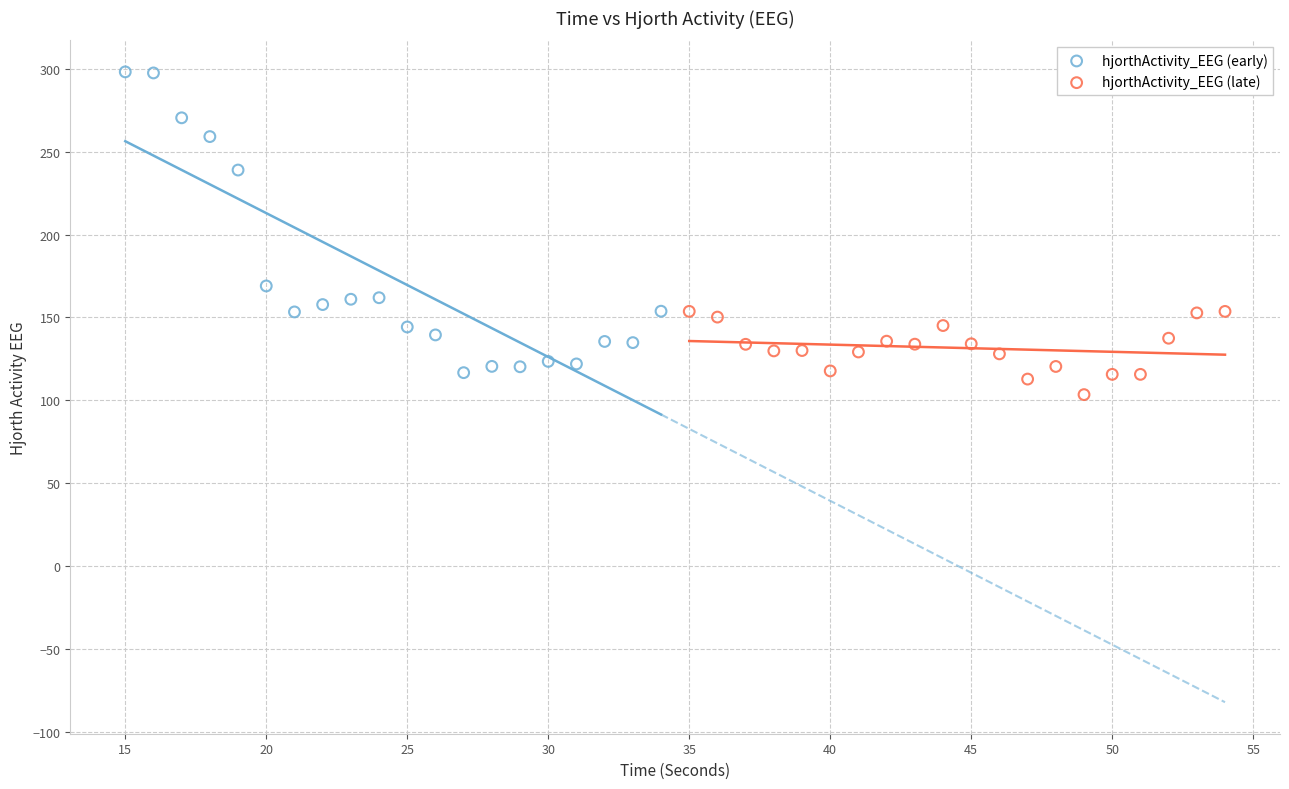

Which series has the widest spread of Y values?

hjorthActivity_EEG (early)